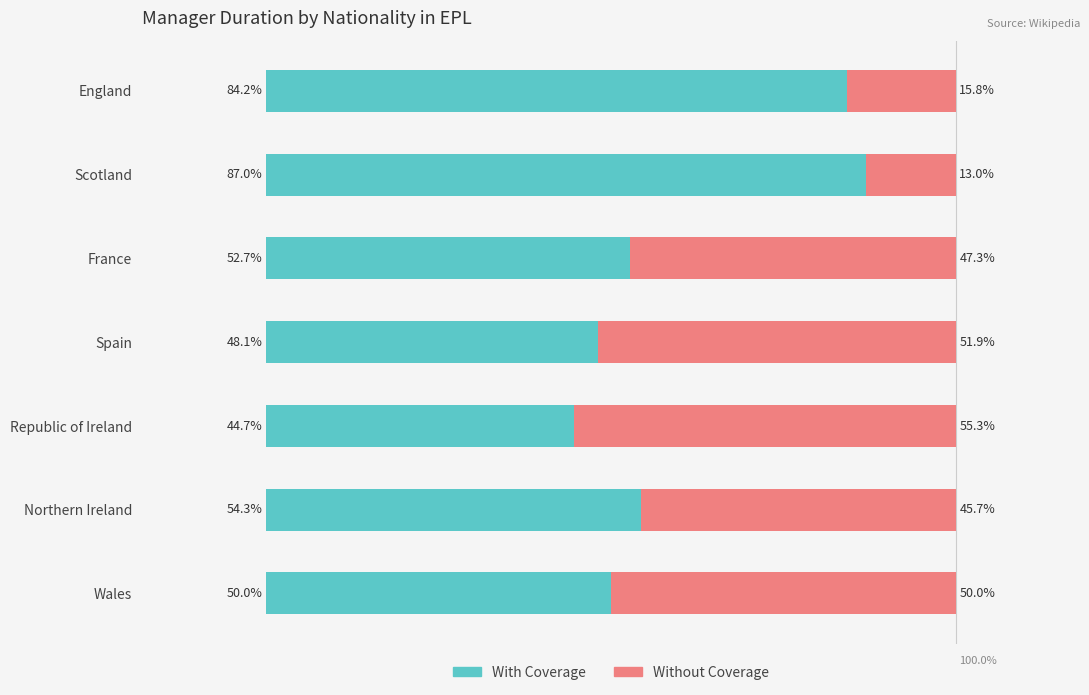

At which label is With Coverage closest to 65?

Northern Ireland